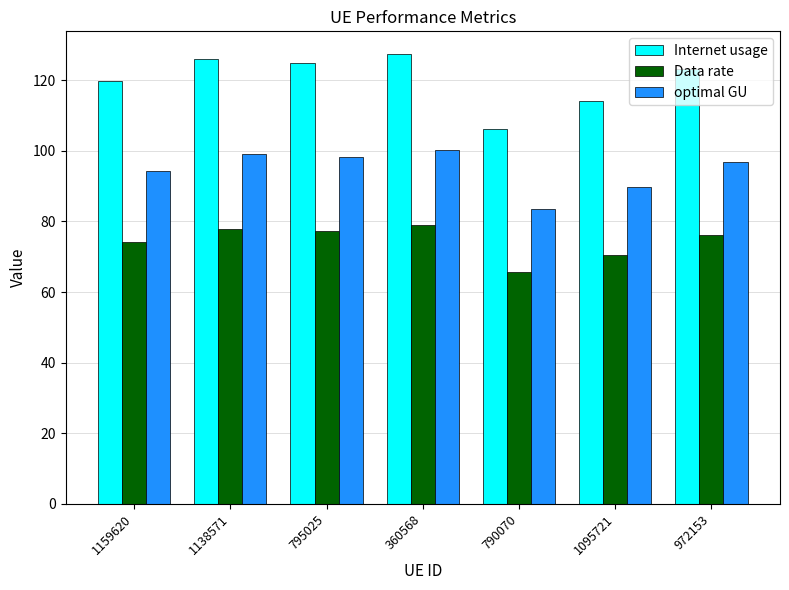

Where does the Internet usage series first go above 123?

1138571